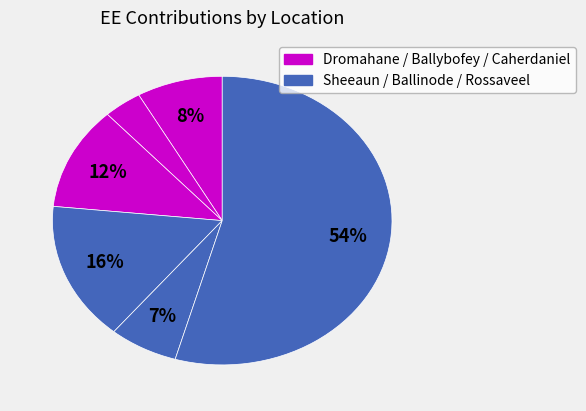

Count the number of slices in the pie.

6